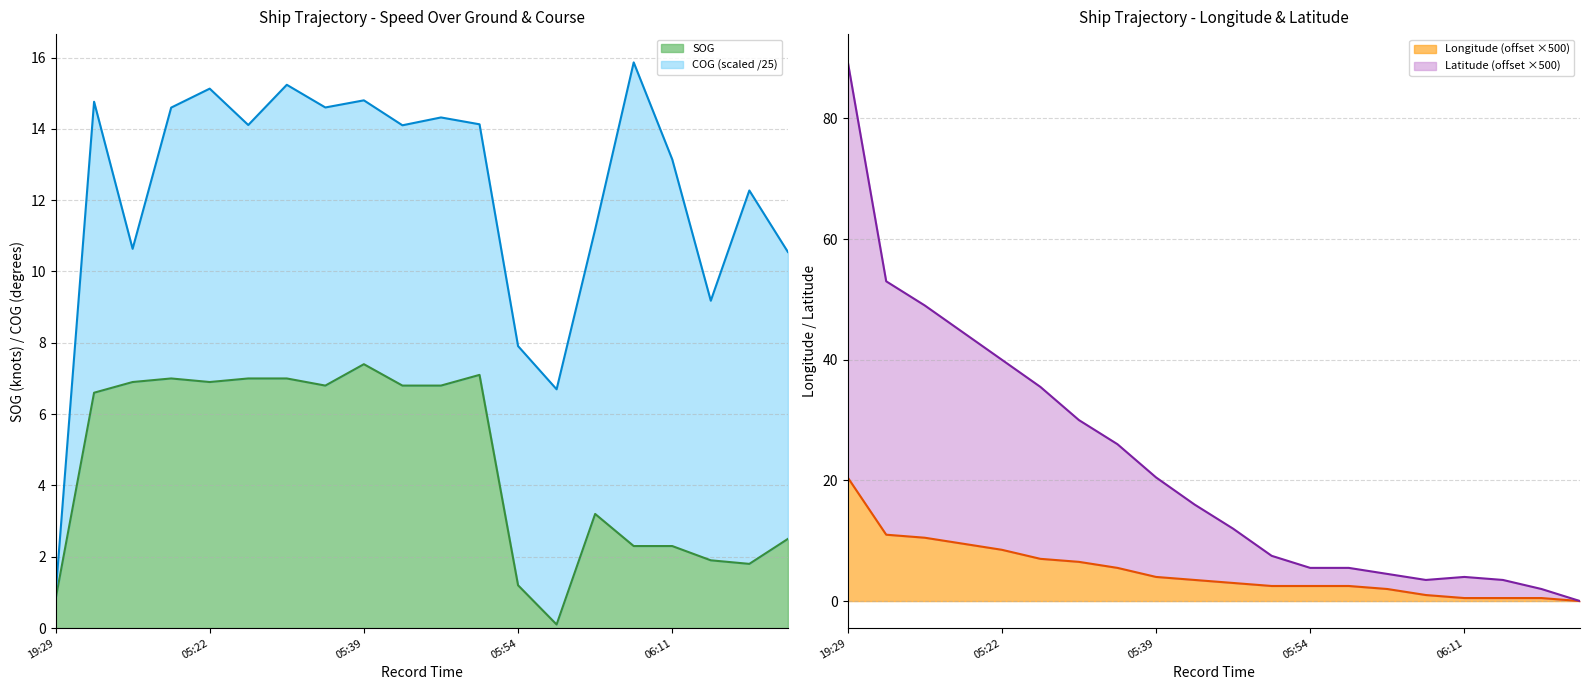

The value of Latitude at 2024-04-19 06:07 is 3.5. True or false?

True